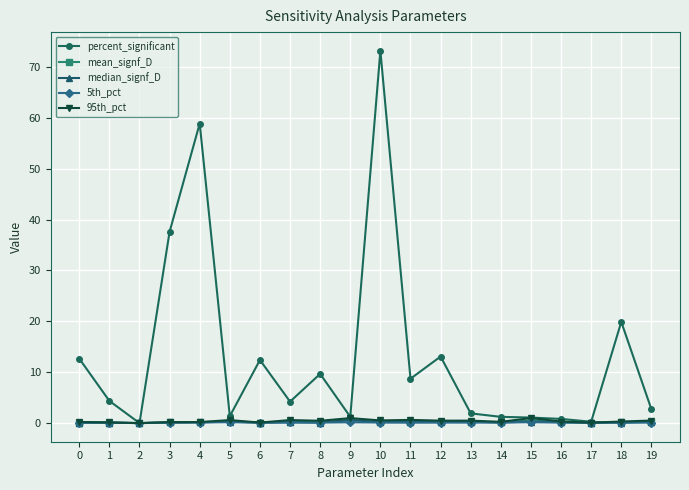

True or false: median_signf_D has a value of 0.2 at 11.

True